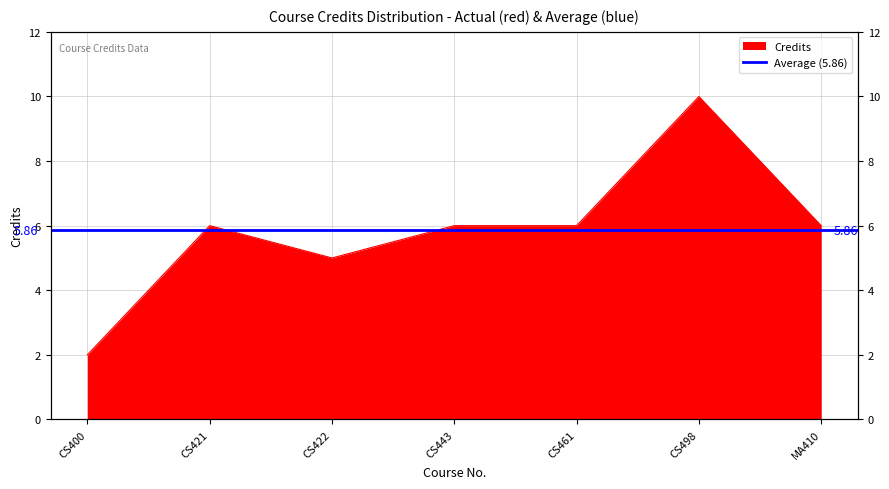

Does the chart display data point markers on the line(s)?

No